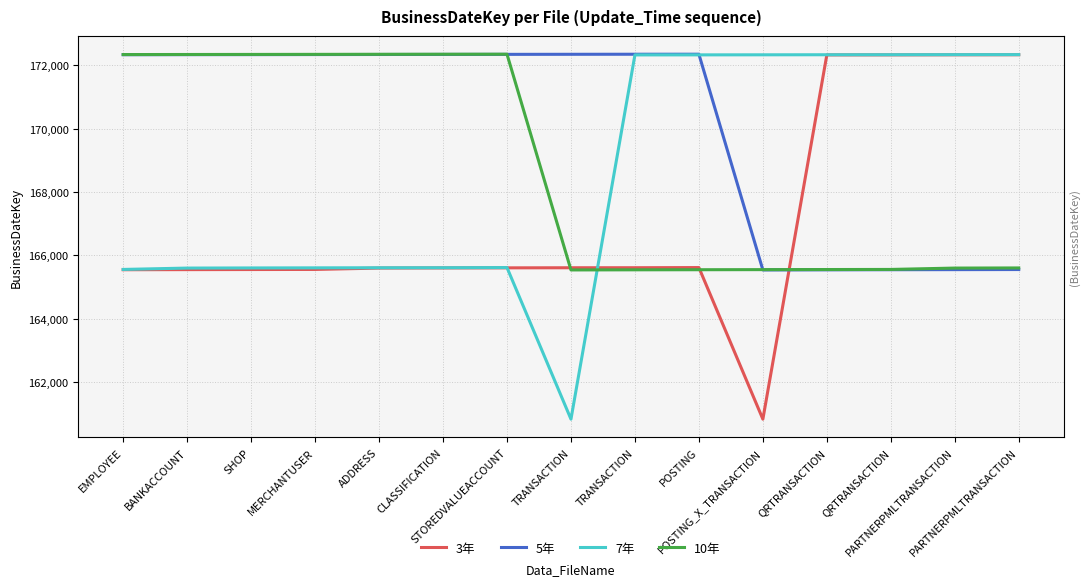

How many data points in 7年 are above 5618?

7